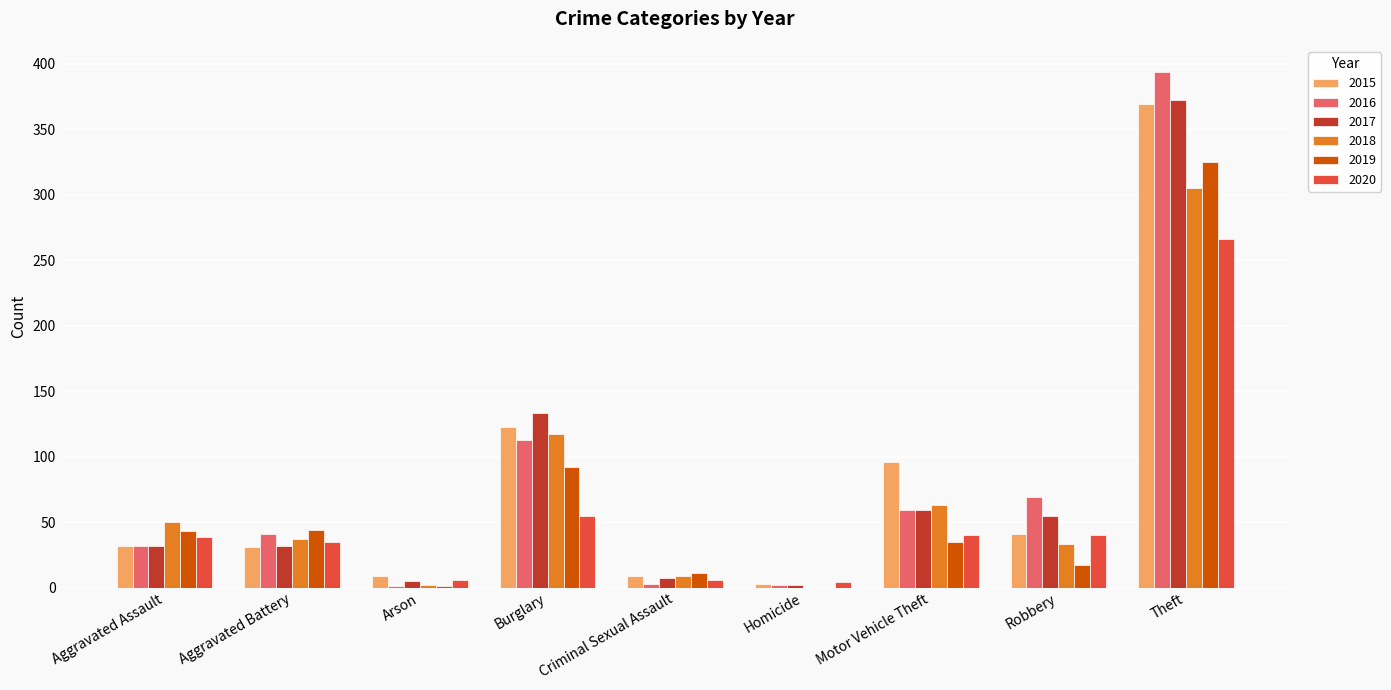

What is the maximum value for 2018?

305